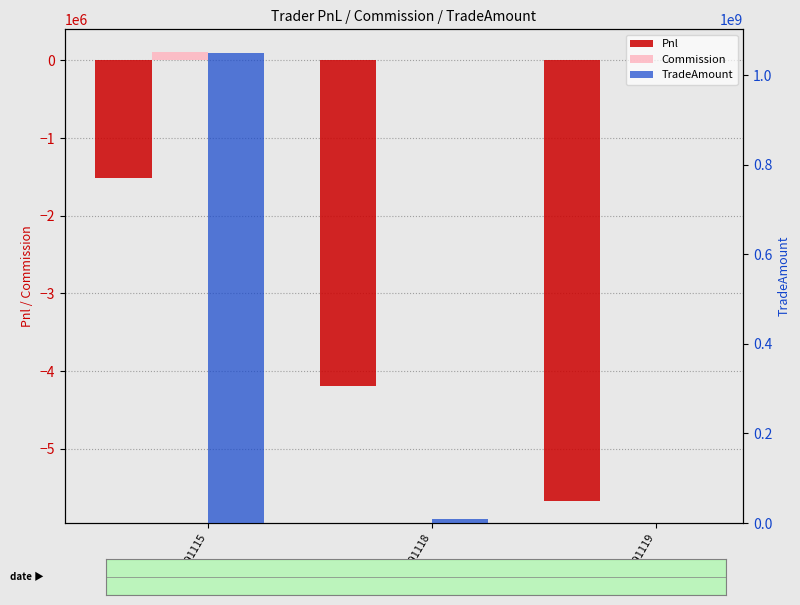

What is the value of the Pnl bar at the 1st from the left?

-1515298.6